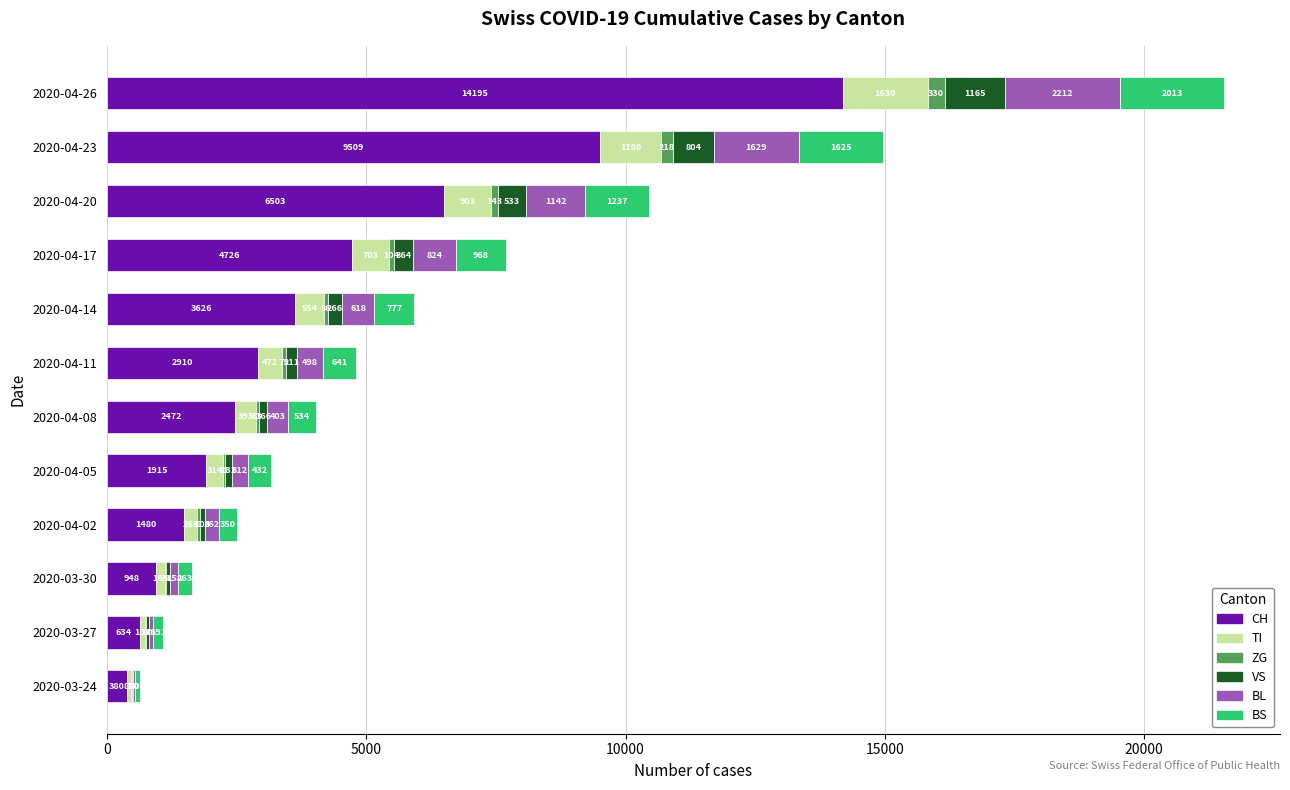

What is the average value of the CH series?

4108